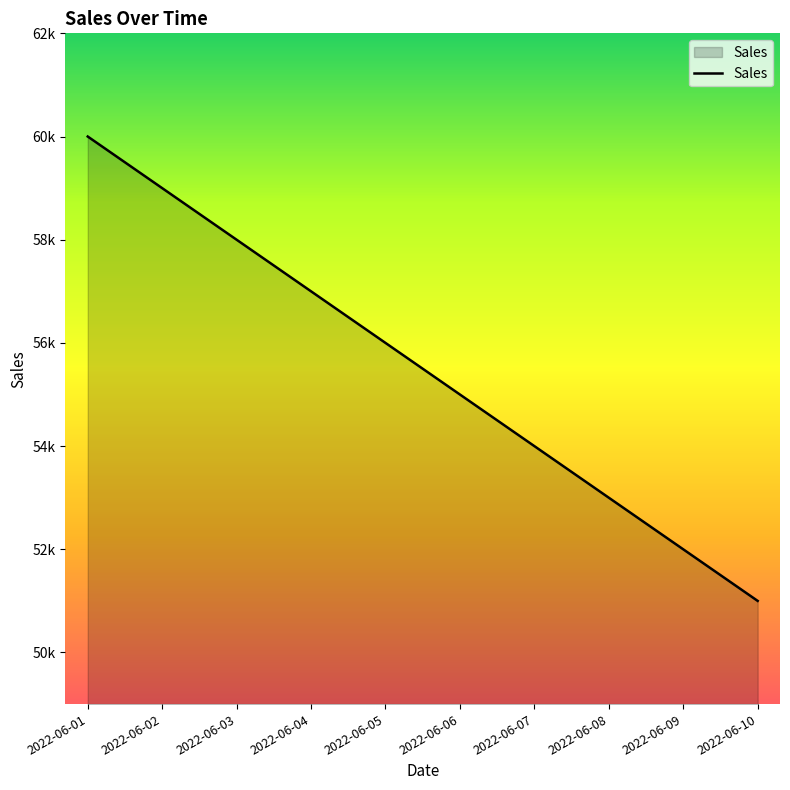

Does the chart display data point markers on the line(s)?

No